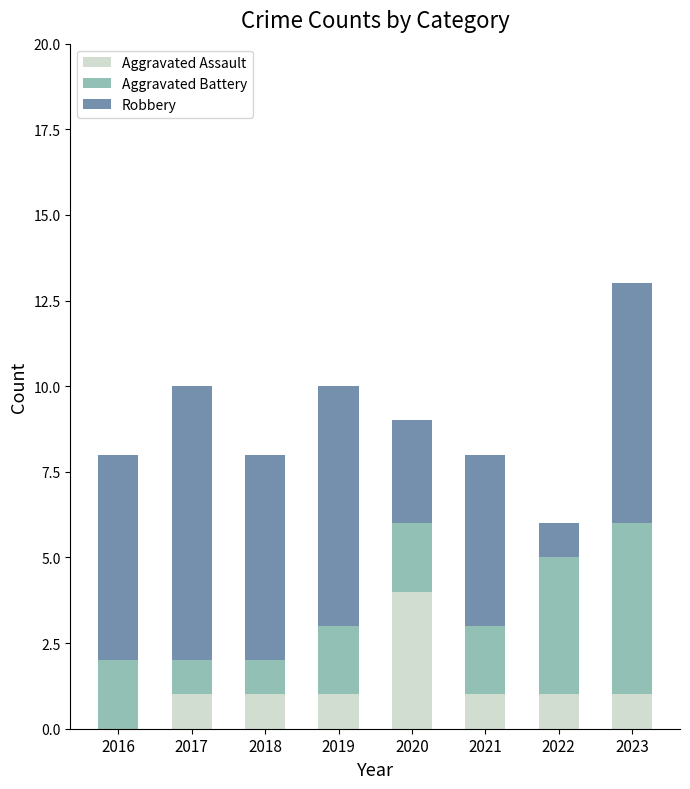

The value of Aggravated Assault at 2017 is 1. True or false?

True